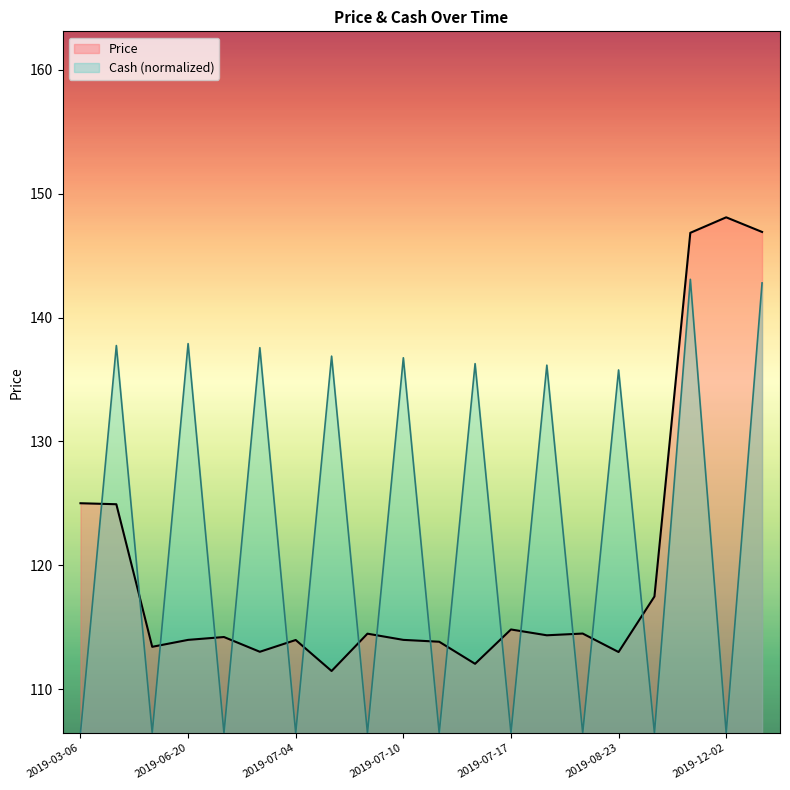

Which series has the widest spread of values?

Price